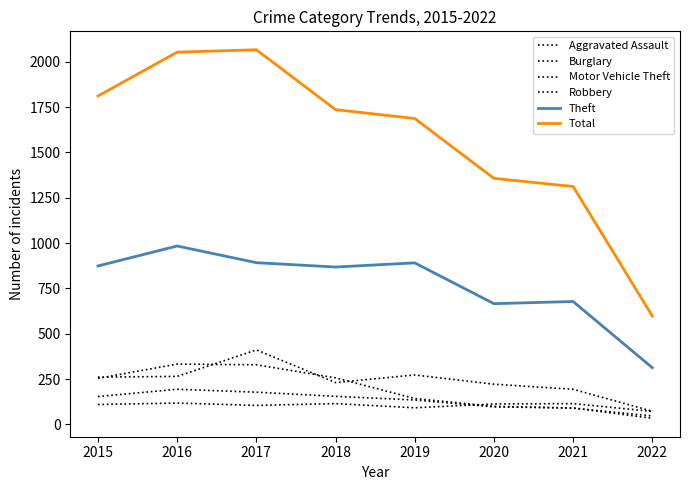

At how many categories does at least one series exceed 484?

8